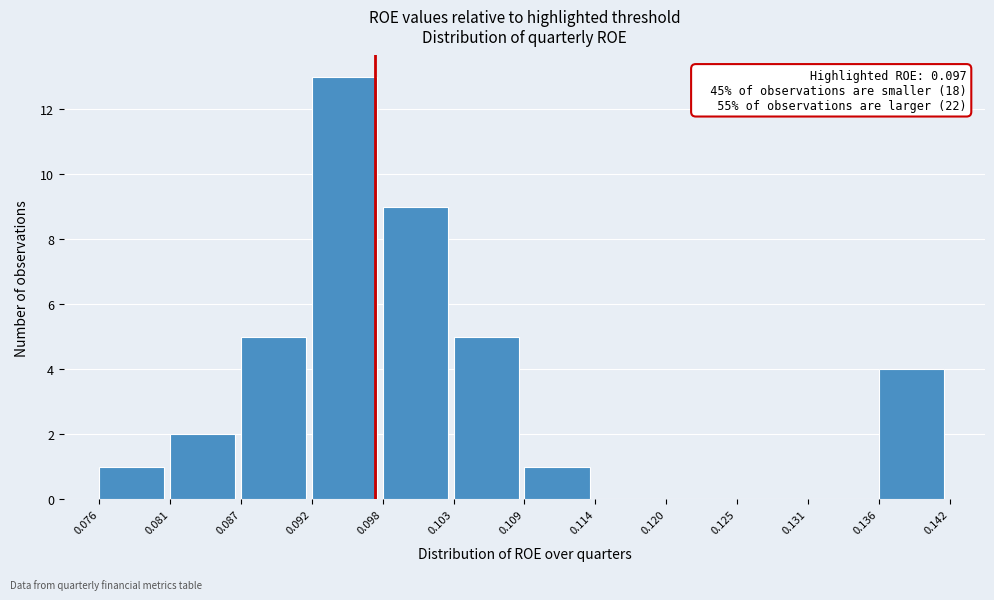

Over which range of the x-axis is the bar tallest?

0.092 to 0.098